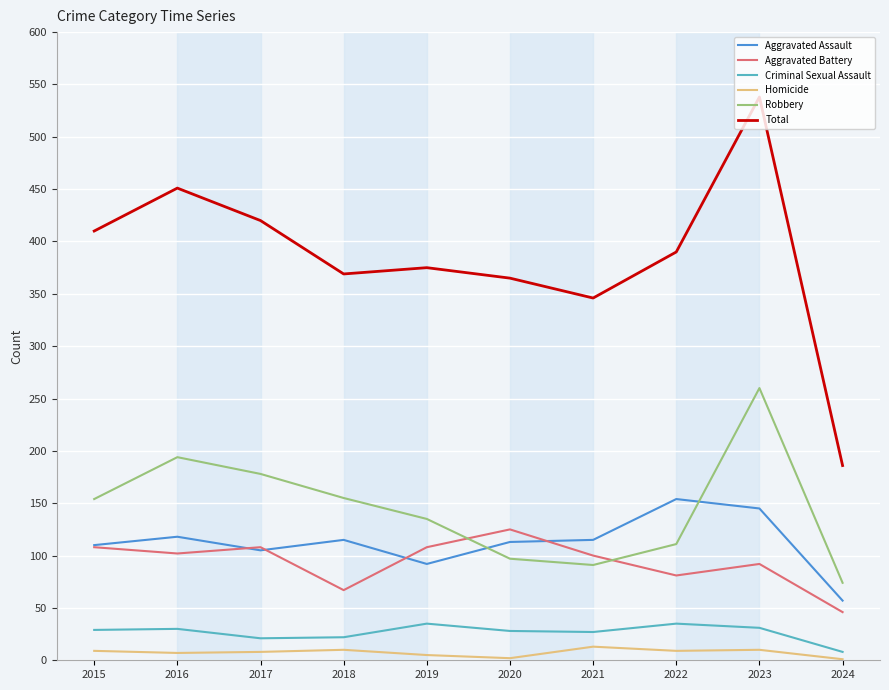

True or false: Homicide and Aggravated Battery intersect in this chart.

False